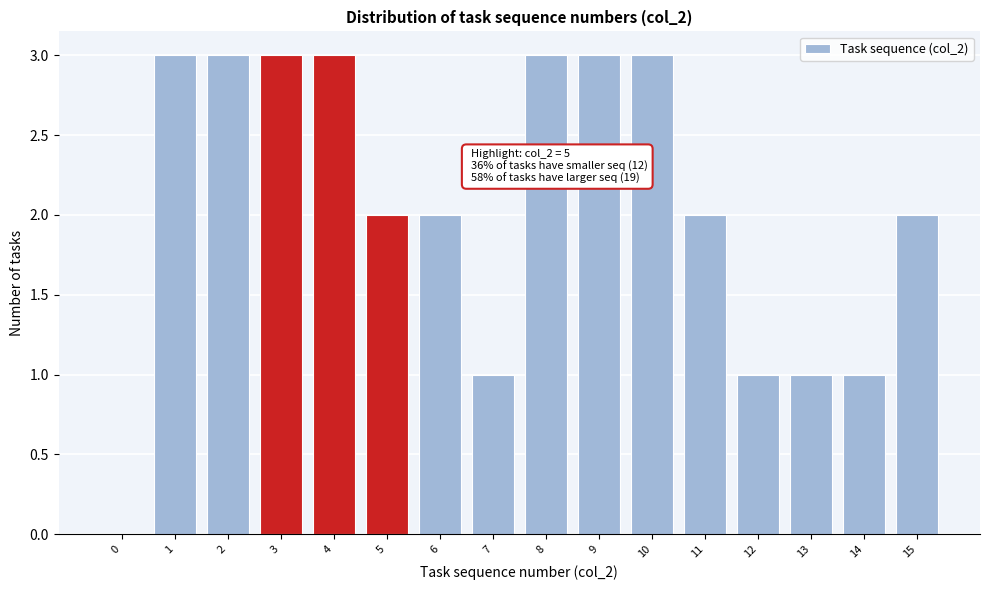

Reading right to left, what are all the values shown in this chart?

15=2	14=1	13=1	12=1	11=2	10=3	9=3	8=3	7=1	6=2	5=2	4=3	3=3	2=3	1=3	0=0